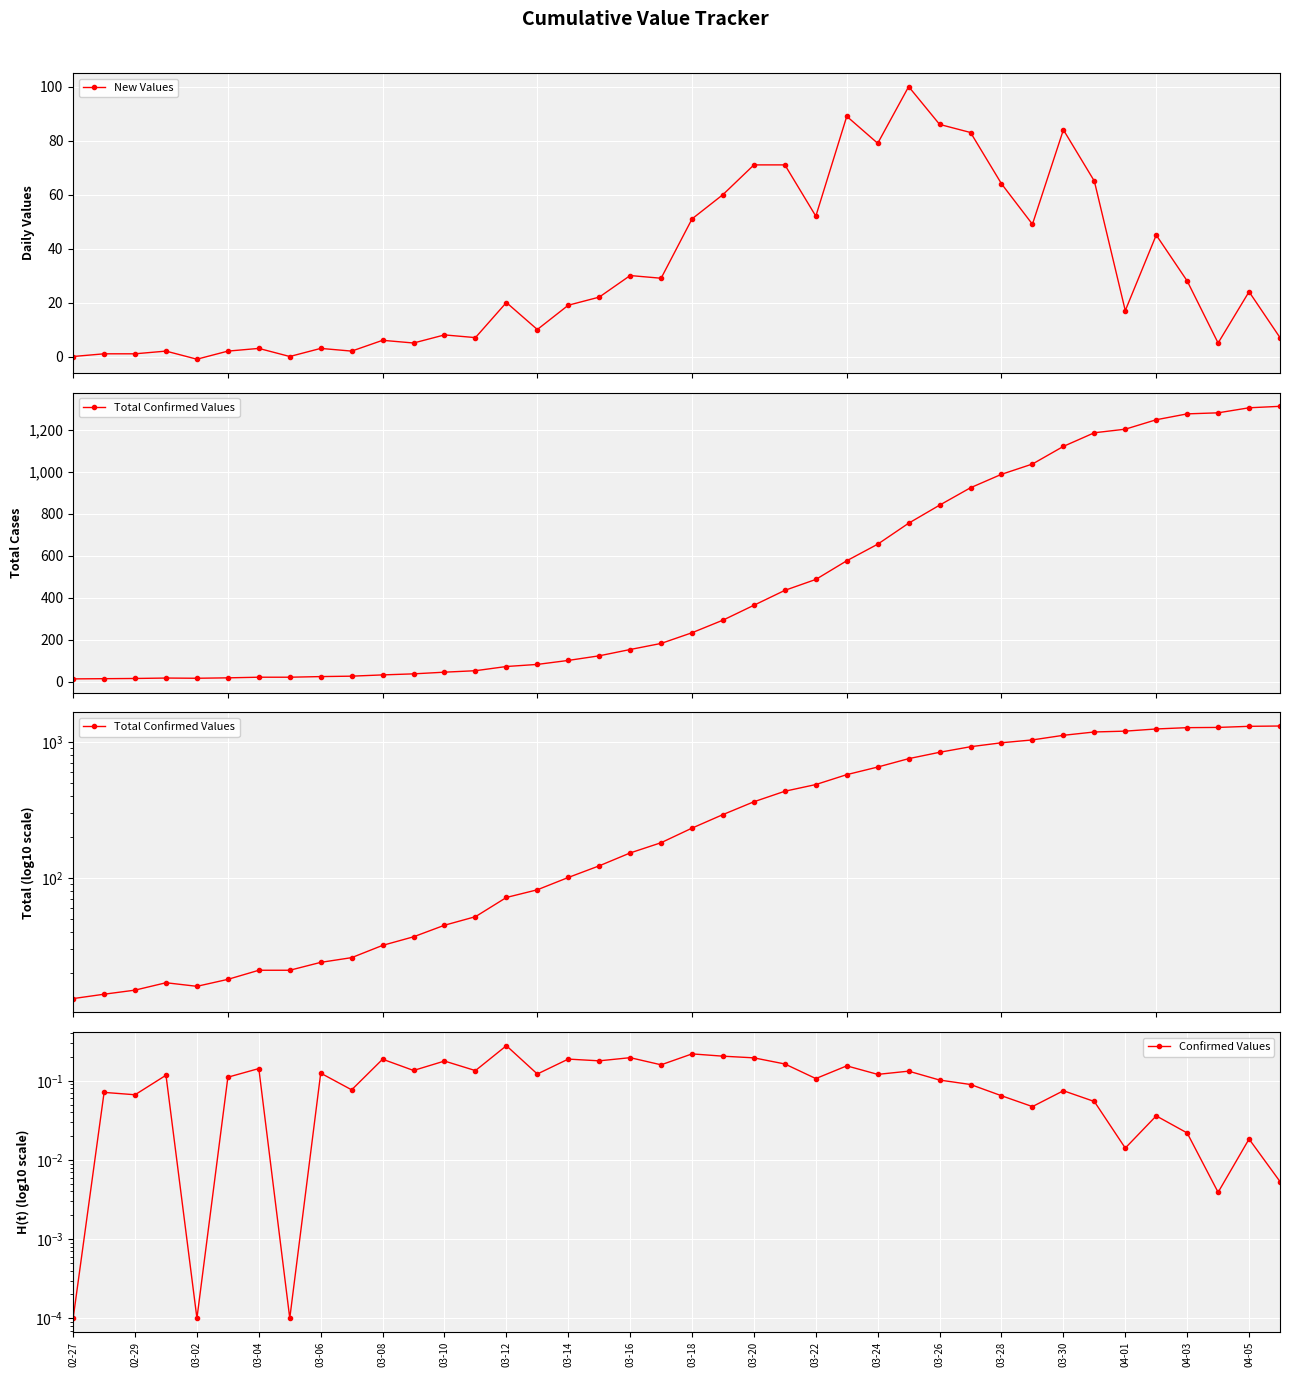

At which category does the chart reach its peak across all series?

39